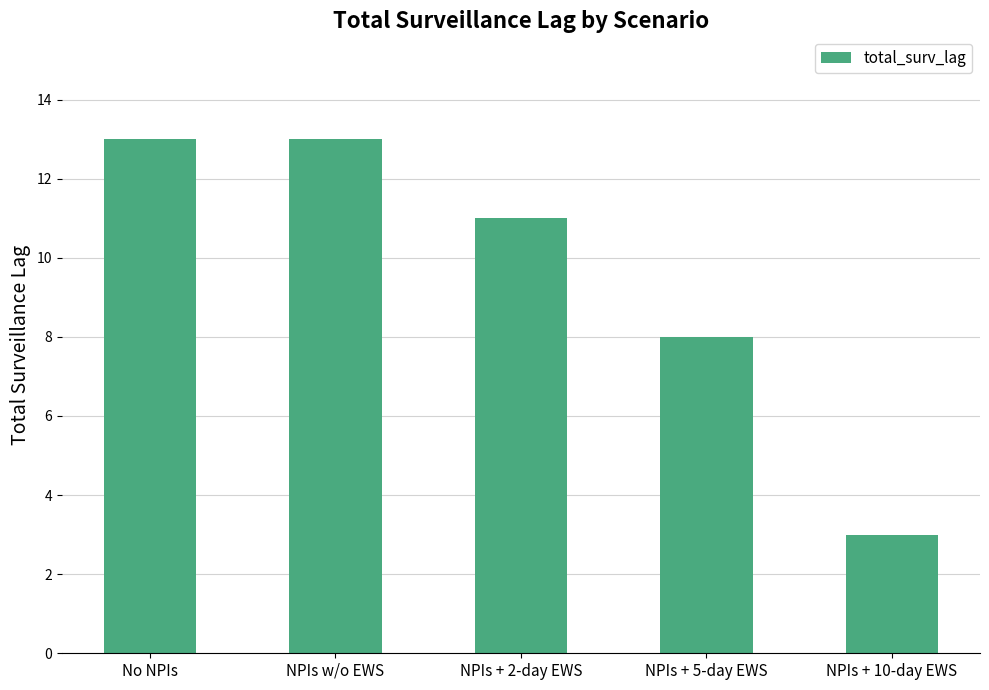

What is the greatest value displayed?

13